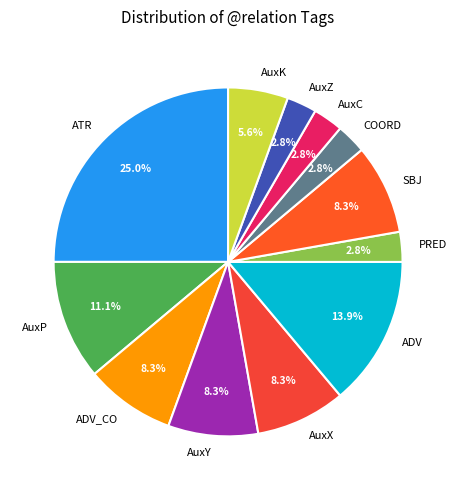

Does PRED represent more than half of the total?

No